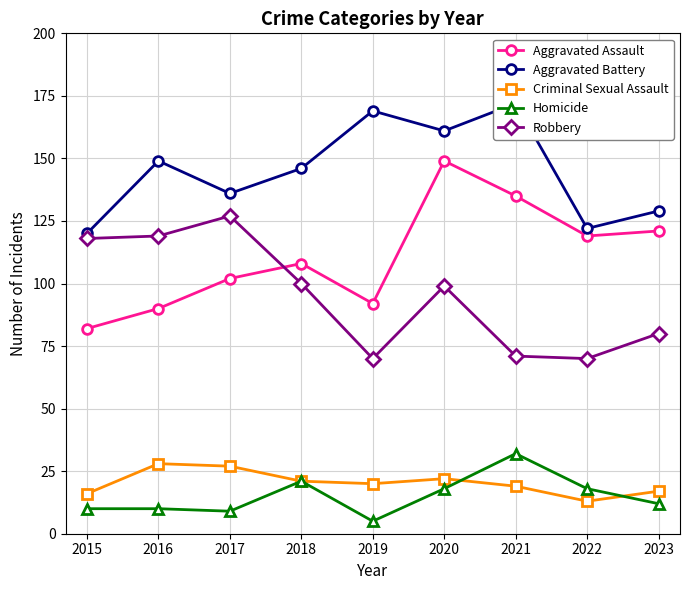

How many Aggravated Battery values are between 129 and 161?

5